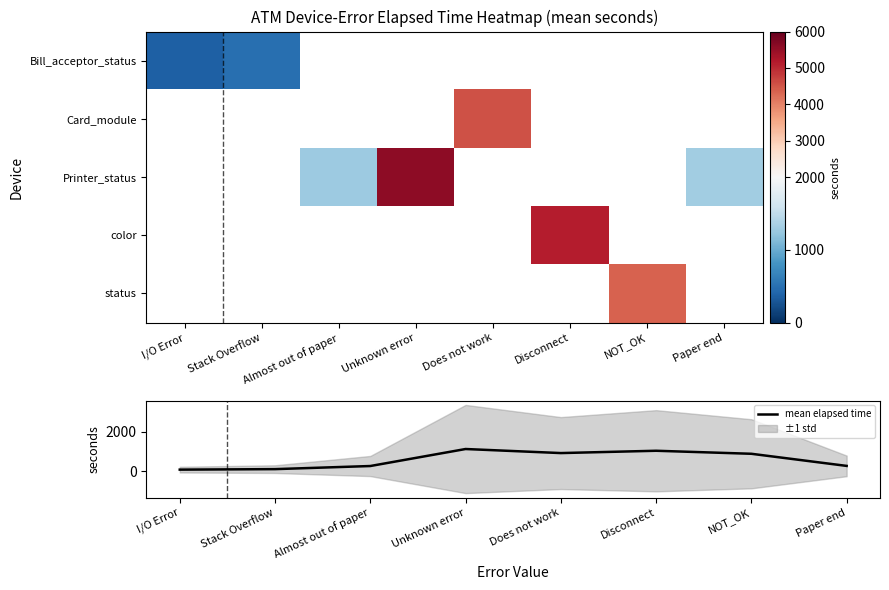

What is the sum of all mean elapsed time values?

4615.0